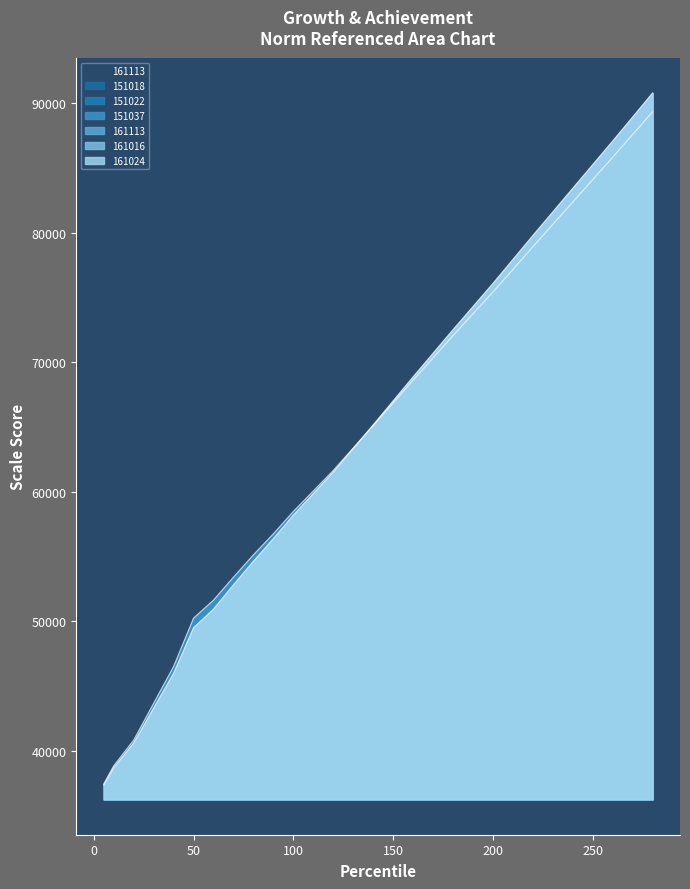

What is the difference between the highest and lowest values at 10?

151